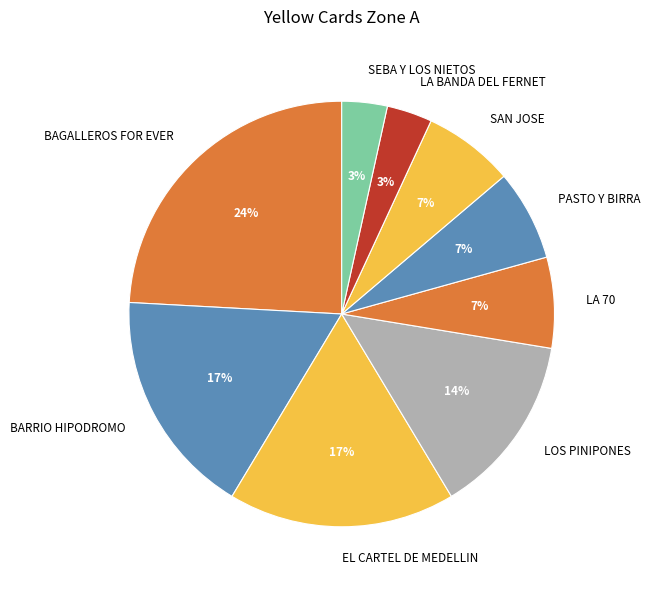

To the nearest percent, what is the difference between the largest and smallest slice percentages?

21%